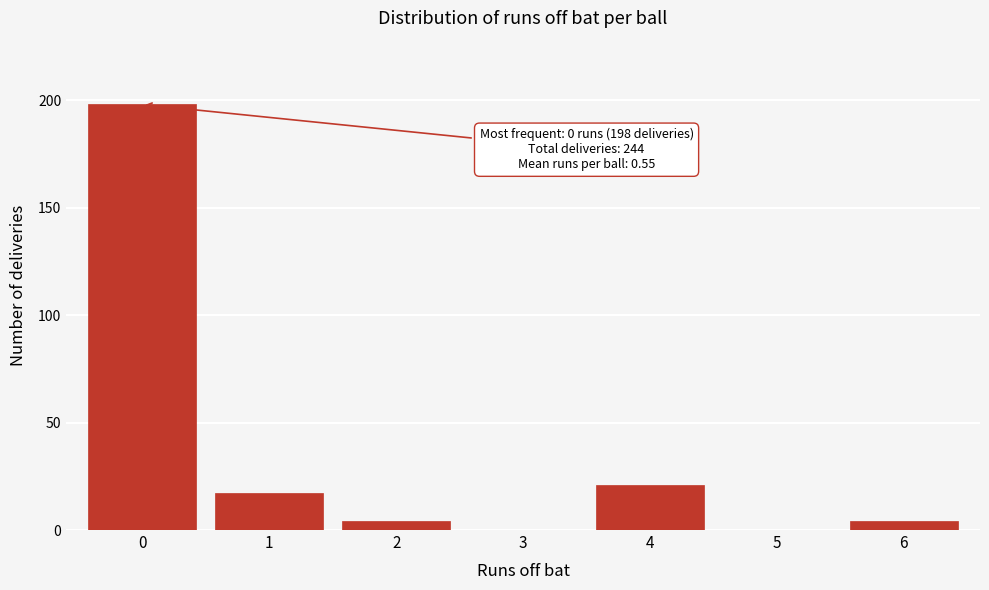

Reading left to right, what are all the values shown in this chart?

0=198	1=17	2=4	3=0	4=21	5=0	6=4